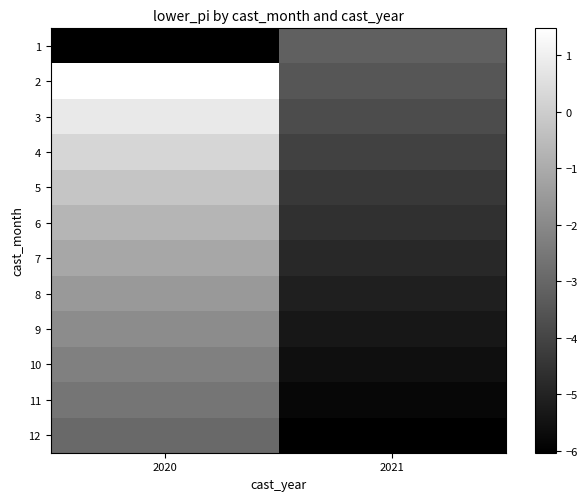

At which label does 6 reach its peak?

2020